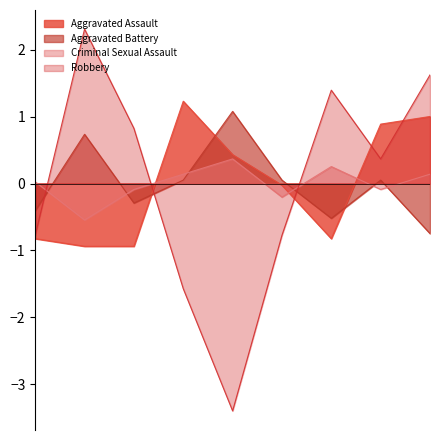

What is the greatest value displayed?

2.3